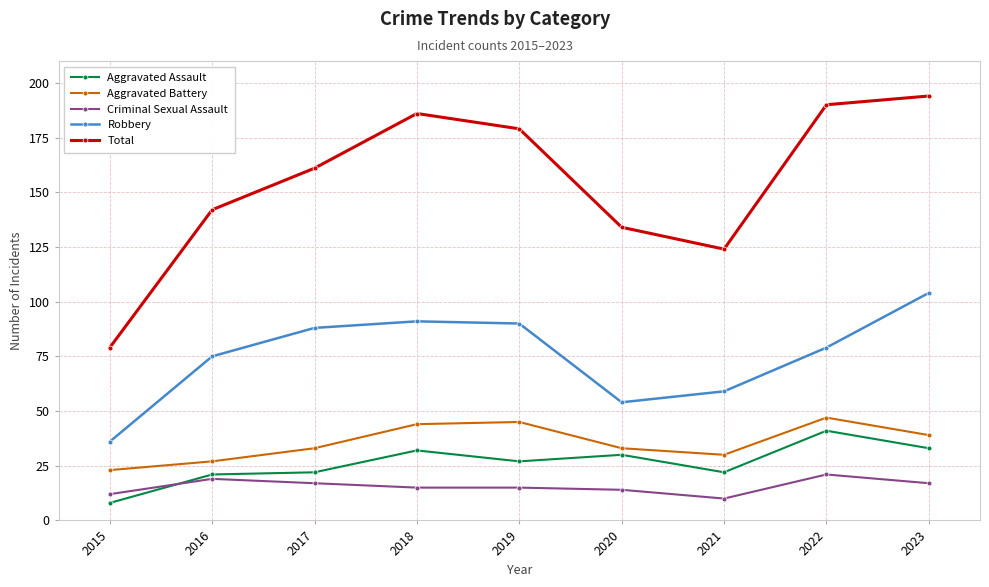

What are all the series names shown in the legend?

Aggravated Assault, Aggravated Battery, Criminal Sexual Assault, Robbery, Total